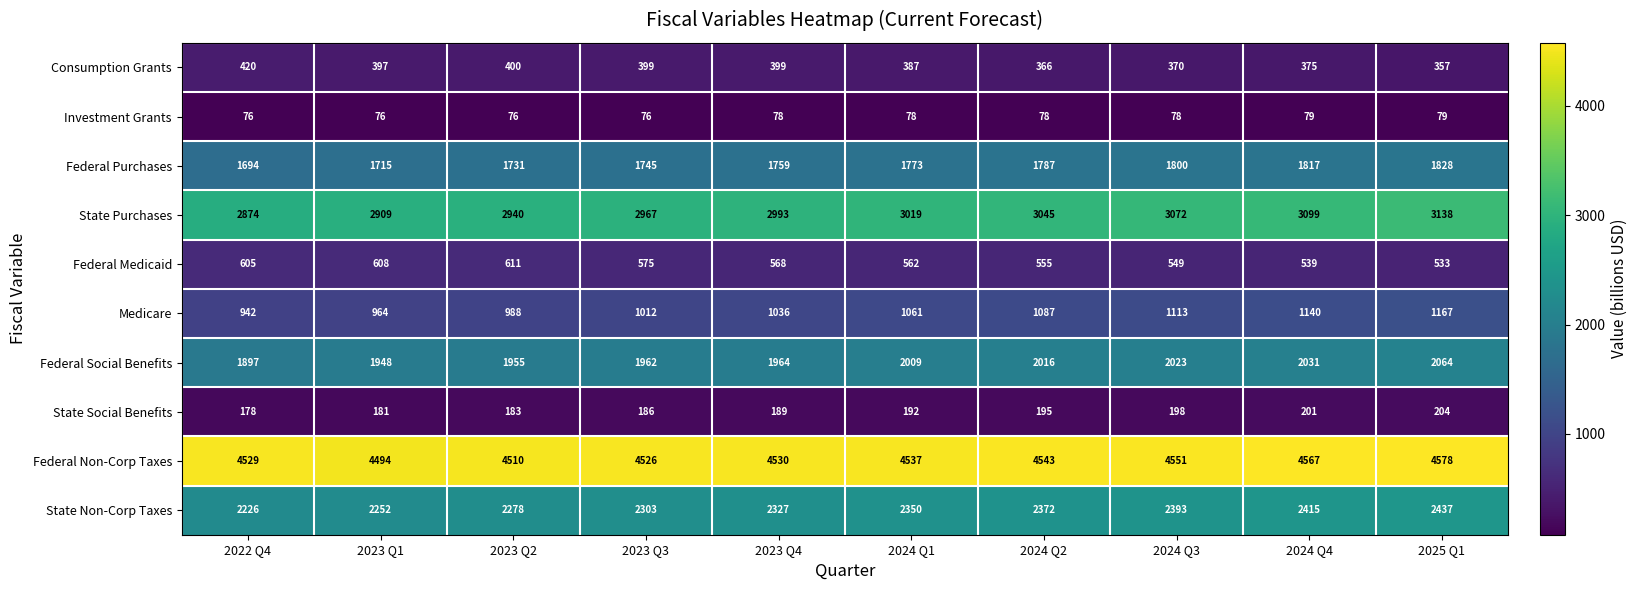

Which series has the largest total across all categories?

Federal Non-Corp Taxes